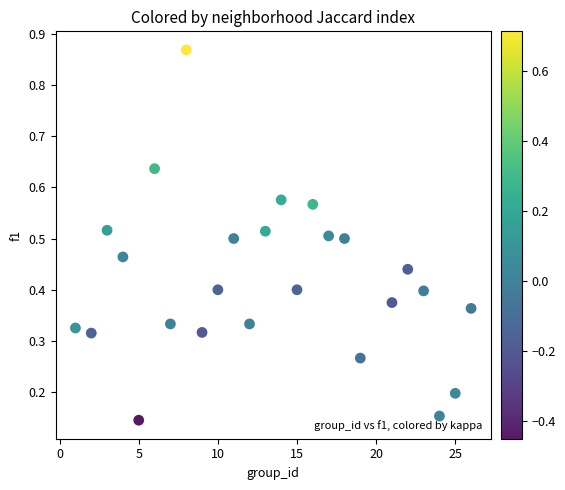

What is the range of Y values (max minus min)?

0.7